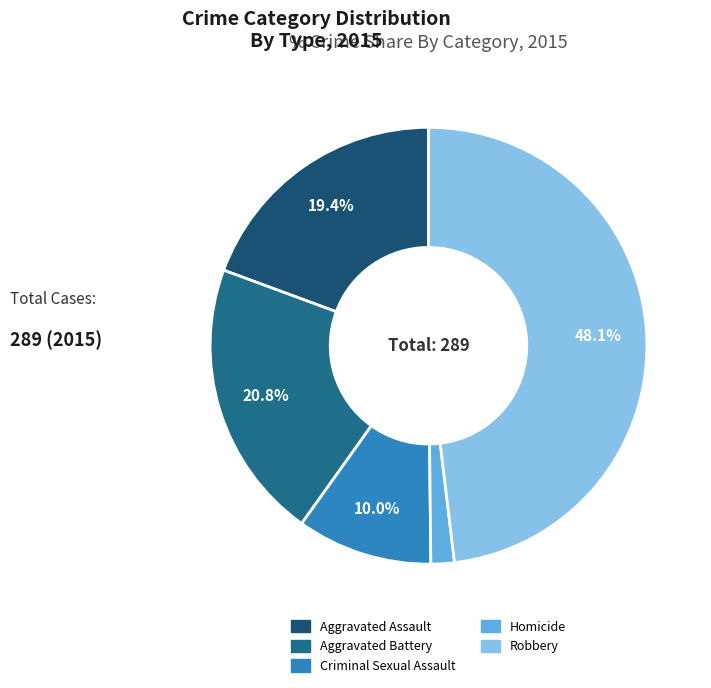

Between Aggravated Assault and Aggravated Battery, which is larger?

Aggravated Battery